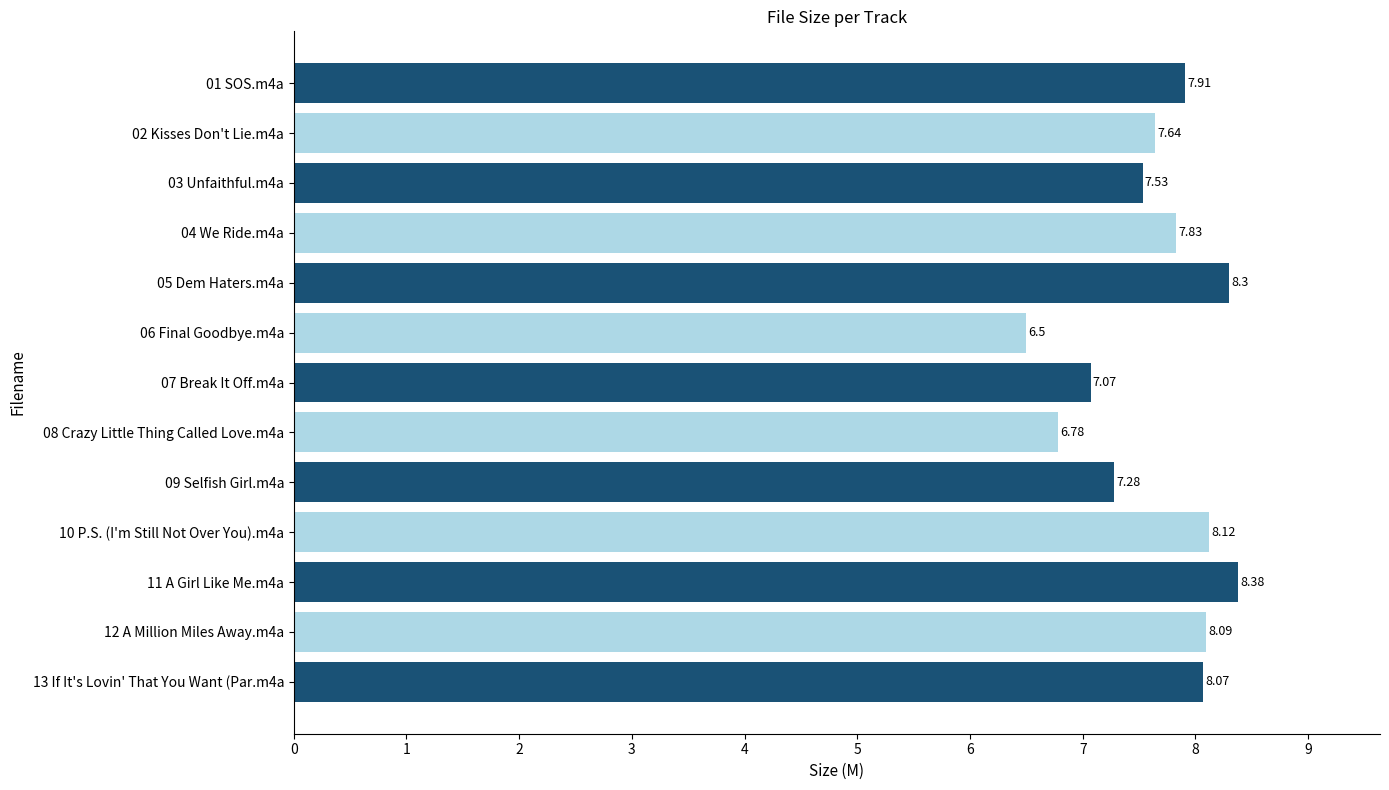

Which has a higher value, 02 Kisses Don't Lie.m4a or 06 Final Goodbye.m4a?

02 Kisses Don't Lie.m4a